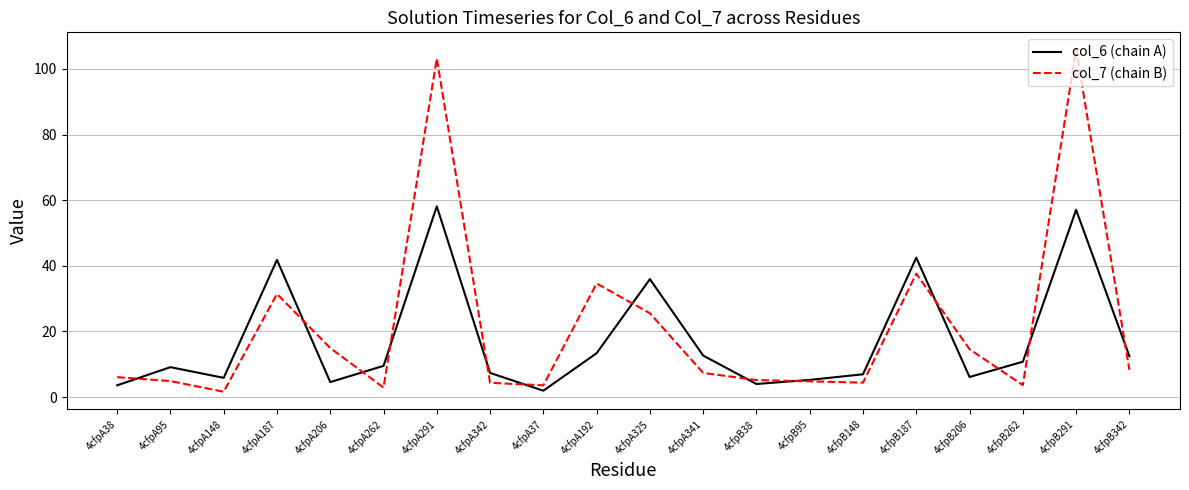

List the series in order of their peak value, lowest first.

col_6 (chain A), col_7 (chain B)